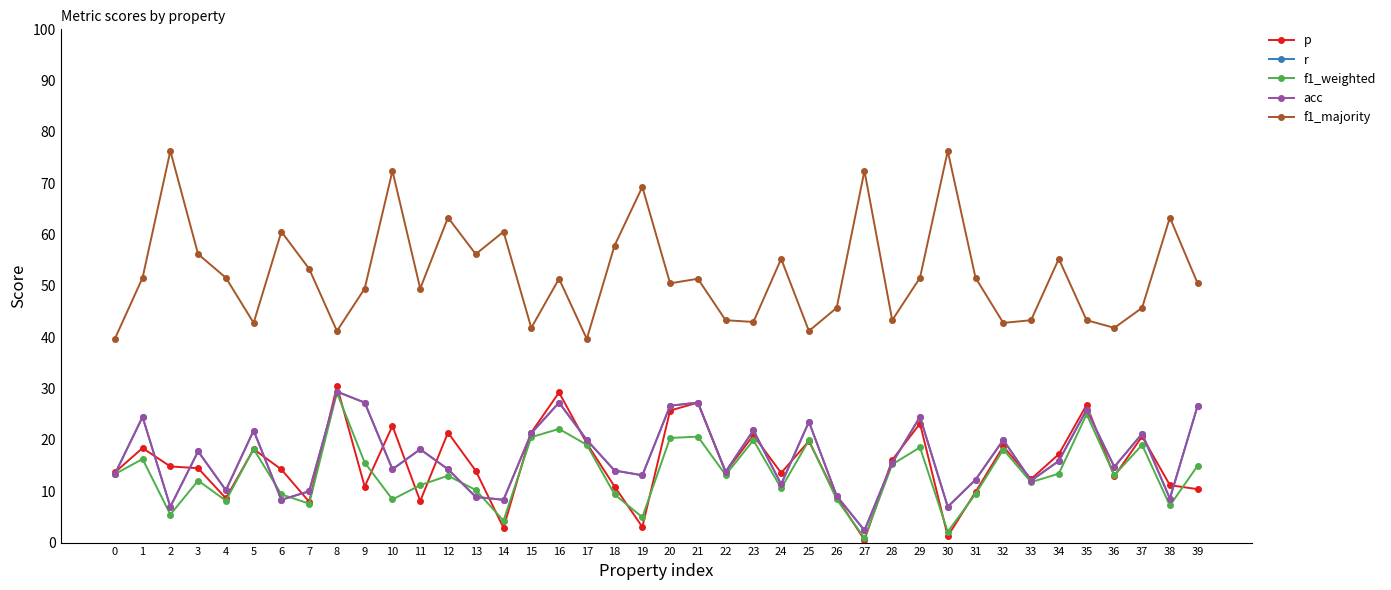

Is this an area chart (filled region under the line)?

No